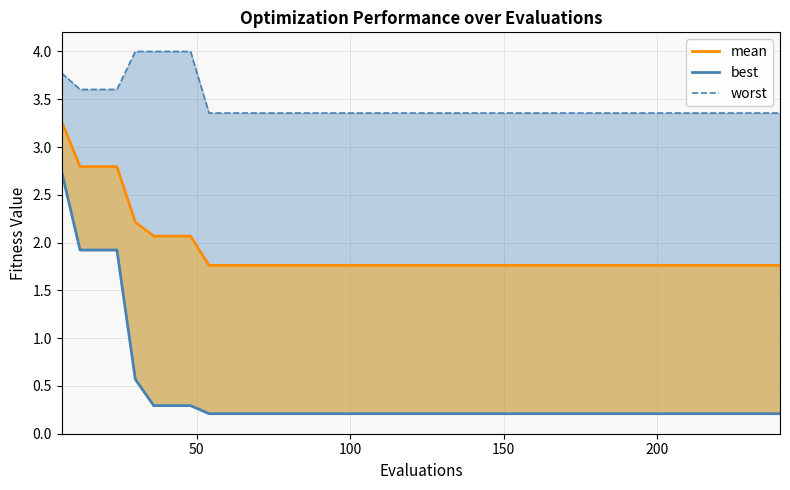

How many lines are shown in the chart?

3